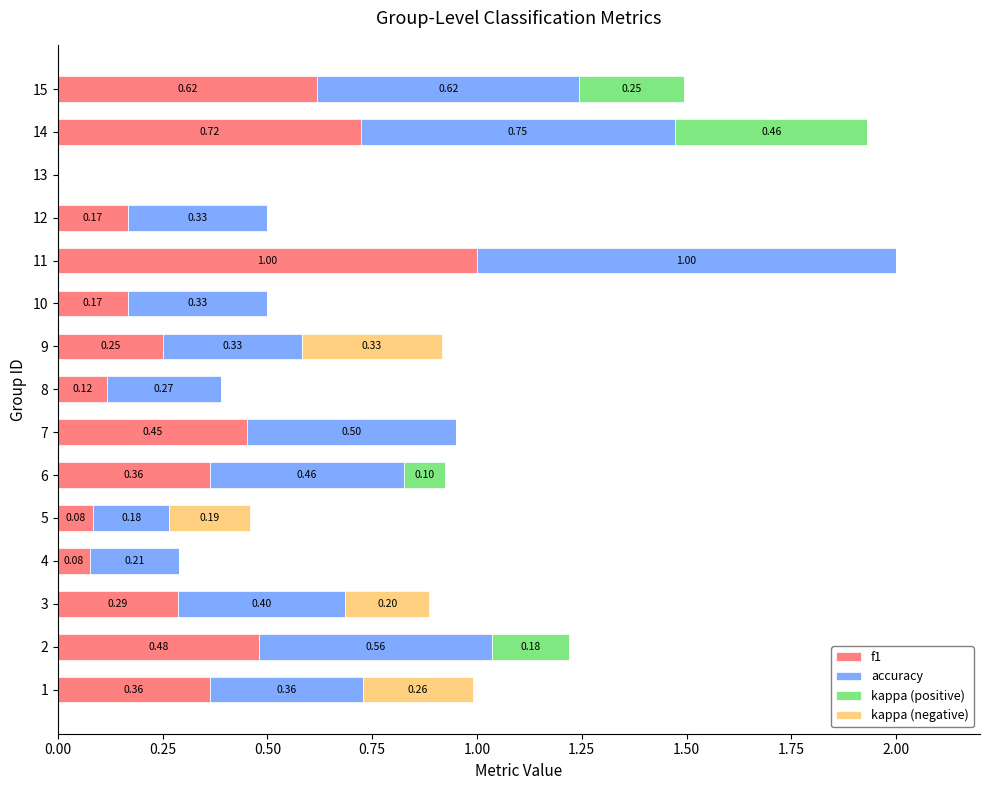

What is the total value across all series at 3?

0.9